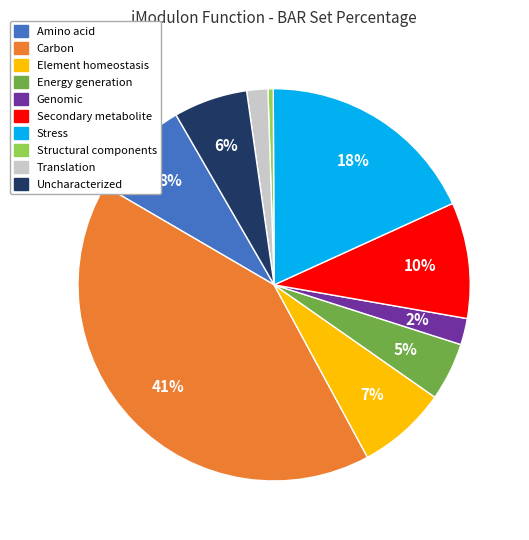

To the nearest percent, what portion does Secondary metabolite represent?

10%